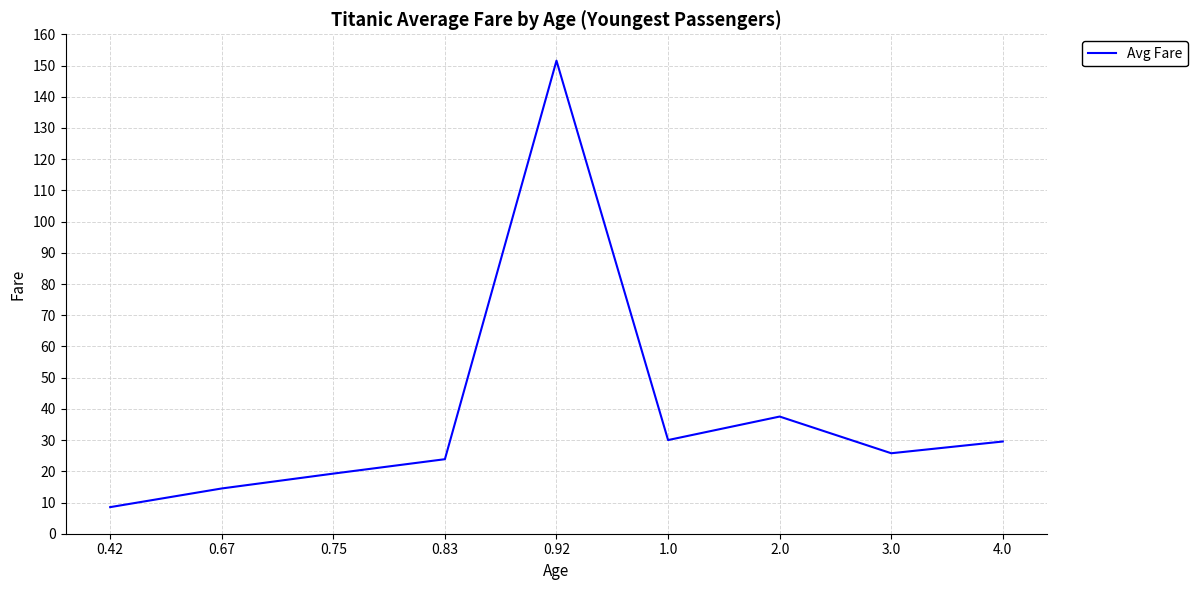

The value at 4.0 is 29.5. True or false?

True